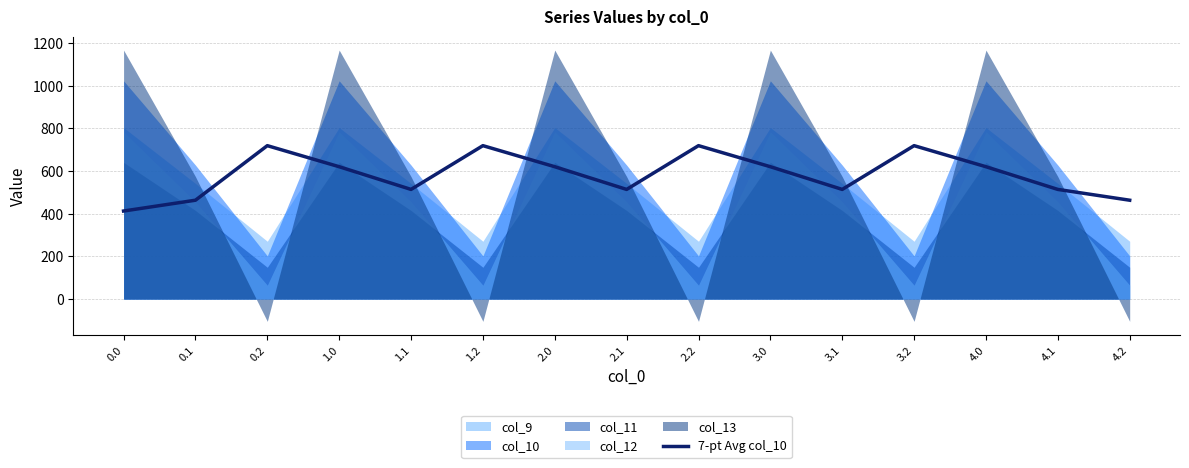

How many data points are less than 620?

7